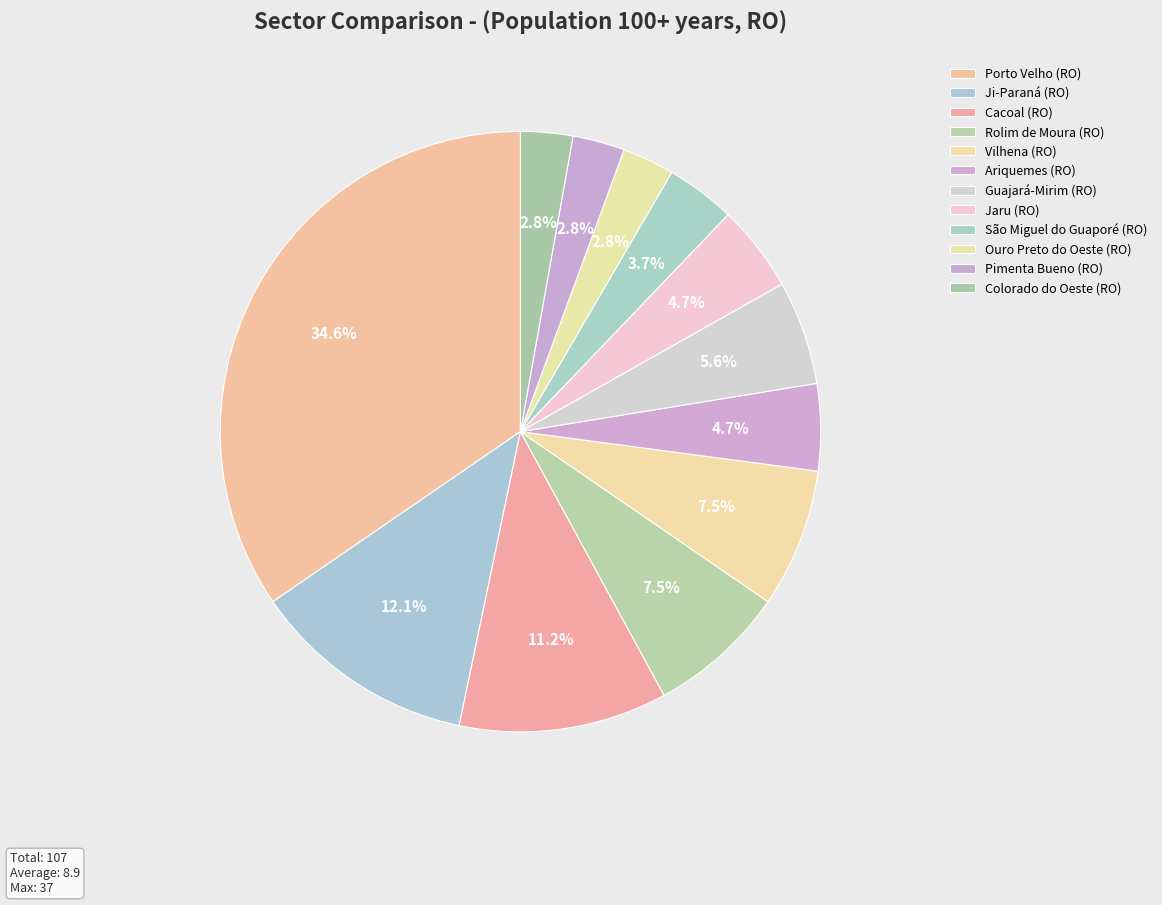

Is there any slice that represents more than half of the pie?

No